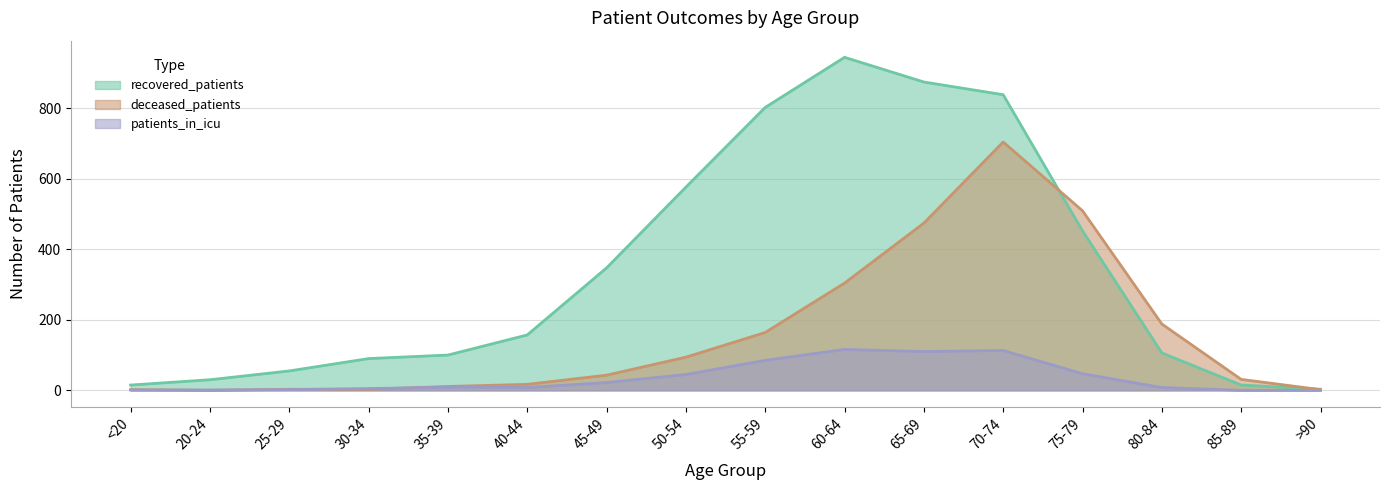

How many data points in recovered_patients are above 157?

7